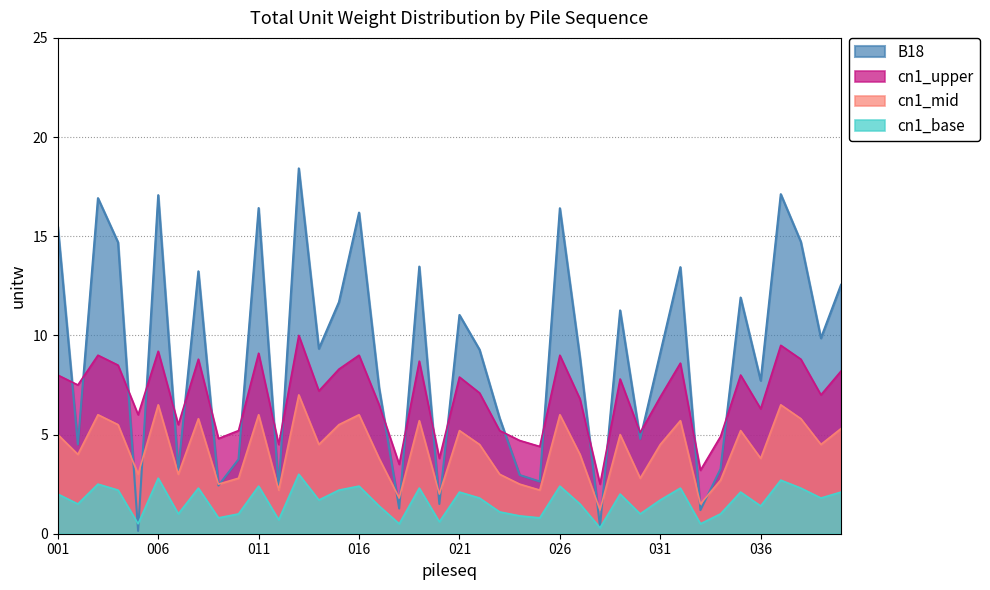

Reading right to left, list all the values displayed in this chart.

B18: 12.6	9.9	14.7	17.1	7.7	11.9	3.3	1.2	13.4	9.1	4.8	11.3	0.4	8.9	16.4	2.6	3.0	5.8	9.3	11.0	1.5	13.5	1.3	7.3	16.2	11.7	9.3	18.4	2.3	16.4	3.8	2.4	13.2	3.2	17.1	0.1	14.7	16.9	4.5	15.5
cn1_upper: 8.2	7.0	8.8	9.5	6.3	8.0	4.9	3.2	8.6	6.9	5.1	7.8	2.5	6.8	9.0	4.4	4.7	5.2	7.1	7.9	3.8	8.7	3.5	6.5	9.0	8.3	7.2	10.0	4.5	9.1	5.2	4.8	8.8	5.5	9.2	6.0	8.5	9.0	7.5	8.0
cn1_mid: 5.3	4.5	5.8	6.5	3.8	5.2	2.7	1.5	5.7	4.5	2.8	5.0	1.2	4.0	6.0	2.2	2.5	3.0	4.5	5.2	2.0	5.7	1.8	3.8	6.0	5.5	4.5	7.0	2.2	6.0	2.8	2.5	5.8	3.0	6.5	3.0	5.5	6.0	4.0	5.0
cn1_base: 2.1	1.8	2.3	2.7	1.4	2.1	1.0	0.5	2.3	1.7	1.0	2.0	0.3	1.5	2.4	0.8	0.9	1.1	1.8	2.1	0.6	2.3	0.5	1.4	2.4	2.2	1.7	3.0	0.7	2.4	1.0	0.8	2.3	1.0	2.8	0.5	2.2	2.5	1.5	2.0